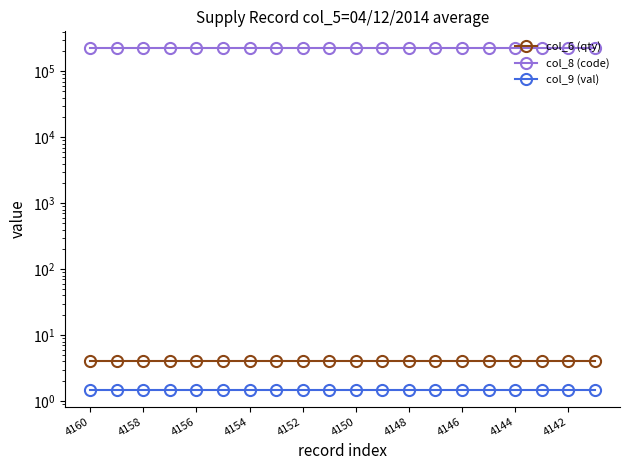

What is the lowest value of the col_8 (code) series?

222551.0